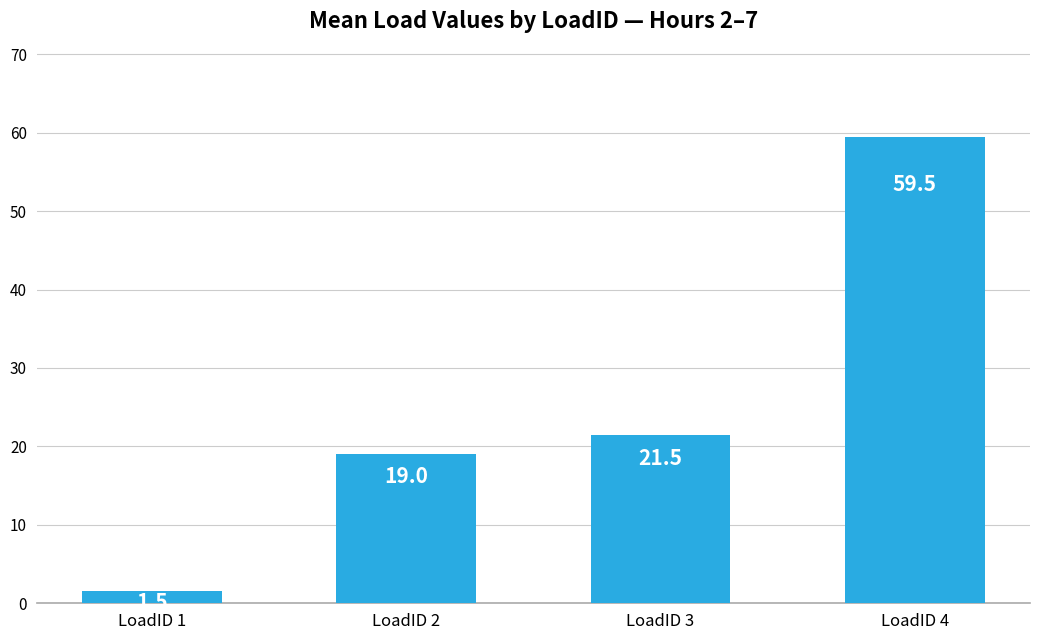

How many data points are less than 21?

2